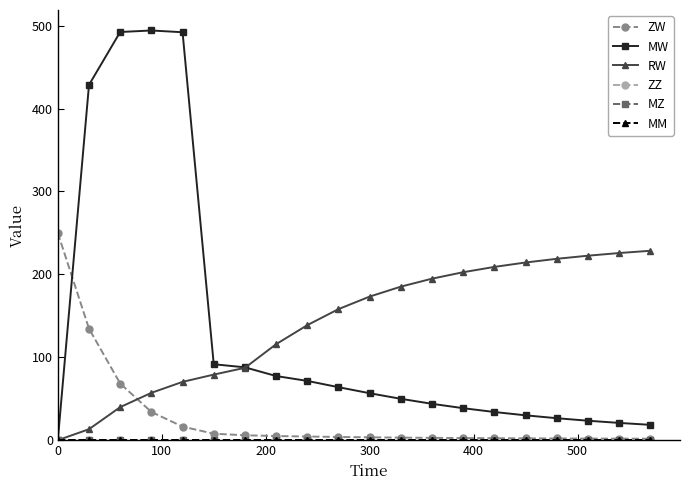

Reading left to right, what are all the values shown in this chart?

ZW: 250.0	134.5	68.4	34.1	16.4	7.8	6.0	5.0	4.4	3.9	3.5	3.1	2.8	2.6	2.4	2.2	2.1	2.0	1.9	1.8
MW: 0.0	428.5	492.3	494.2	492.0	91.6	87.9	77.4	71.5	63.9	56.6	49.9	43.9	38.6	34.0	30.0	26.5	23.5	20.8	18.5
RW: 0.0	13.3	39.9	57.1	70.3	79.1	87.3	115.8	138.8	158.1	173.2	185.2	194.8	202.6	209.0	214.3	218.8	222.5	225.7	228.5
ZZ: 0.0	0.0	0.0	0.0	0.0	0.0	0.0	0.0	0.0	0.0	0.0	0.0	0.0	0.0	0.0	0.0	0.0	0.0	0.0	0.0
MZ: 0.0	0.0	0.0	0.0	0.0	0.0	0.0	0.0	0.0	0.0	0.0	0.0	0.0	0.0	0.0	0.0	0.0	0.0	0.0	0.0
MM: 0.0	0.0	0.0	0.0	0.0	0.0	0.0	0.0	0.0	0.0	0.0	0.0	0.0	0.0	0.0	0.0	0.0	0.0	0.0	0.0